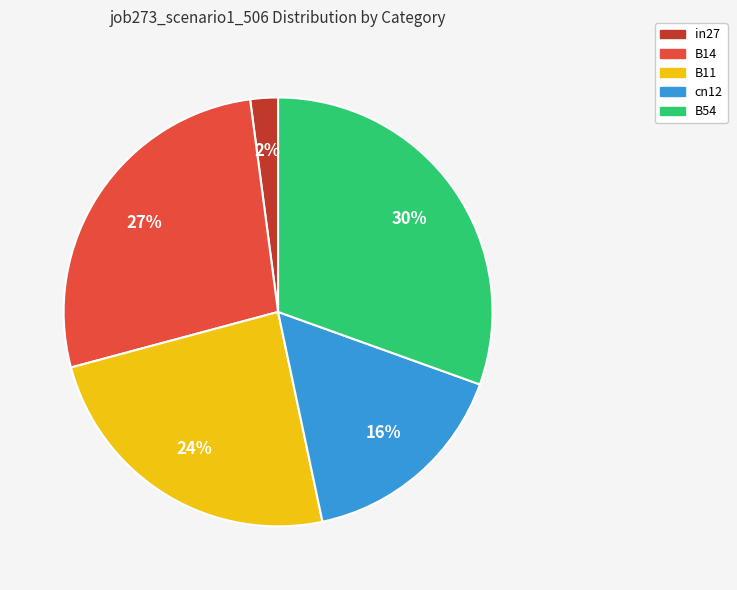

True or false: B11 accounts for 24% of the total.

True